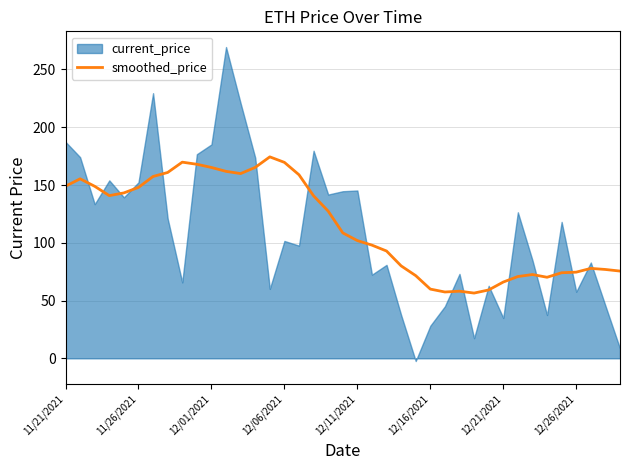

What is the highest value of the smoothed_price series?

174.4